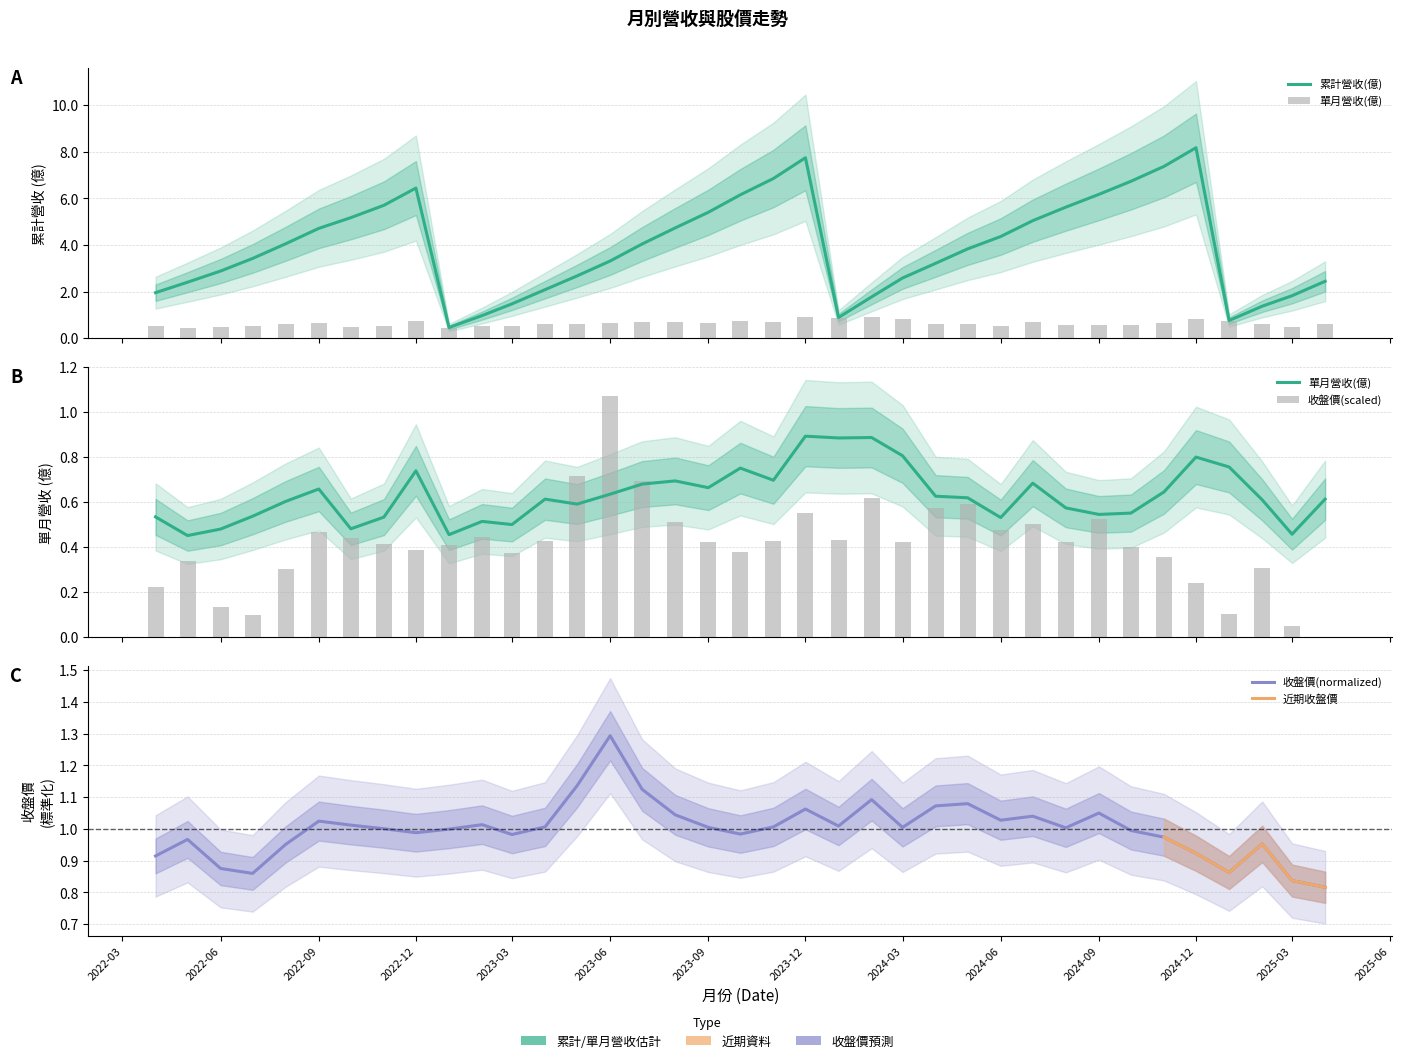

List the labels in order of 單月營收(億) value, smallest first.

2022-05, 2023-01, 2025-03, 2022-06, 2022-10, 2023-03, 2023-02, 2024-06, 2022-11, 2022-04, 2022-07, 2024-09, 2024-10, 2024-08, 2023-05, 2022-08, 2025-02, 2023-04, 2025-04, 2024-05, 2024-04, 2023-06, 2024-11, 2022-09, 2023-09, 2023-07, 2024-07, 2023-08, 2023-11, 2022-12, 2023-10, 2025-01, 2024-12, 2024-03, 2024-01, 2024-02, 2023-12